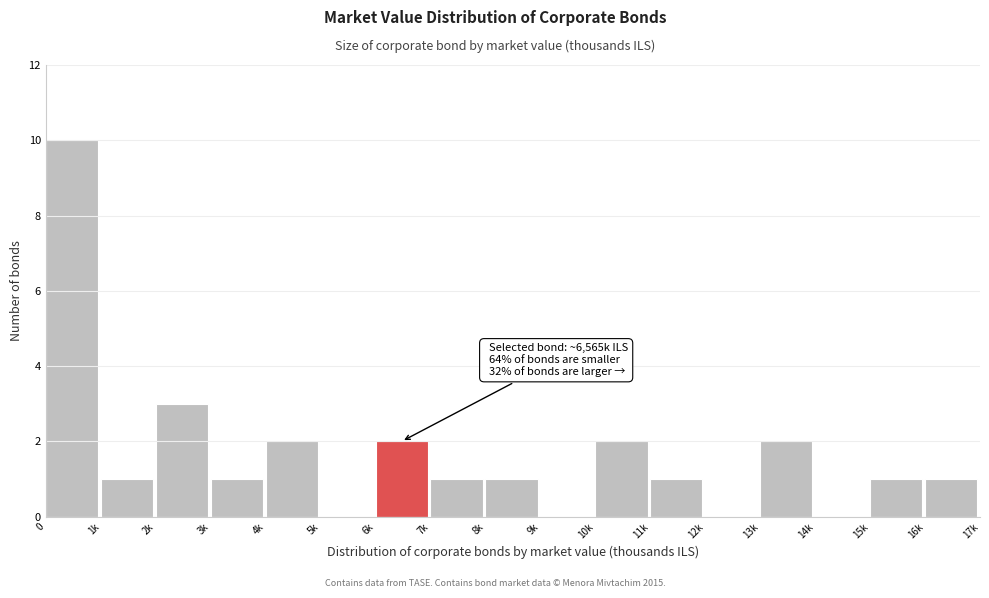

Reading right to left, what are all the values shown in this chart?

16k=1	15k=1	14k=0	13k=2	12k=0	11k=1	10k=2	9k=0	8k=1	7k=1	6k=2	5k=0	4k=2	3k=1	2k=3	1k=1	0=10